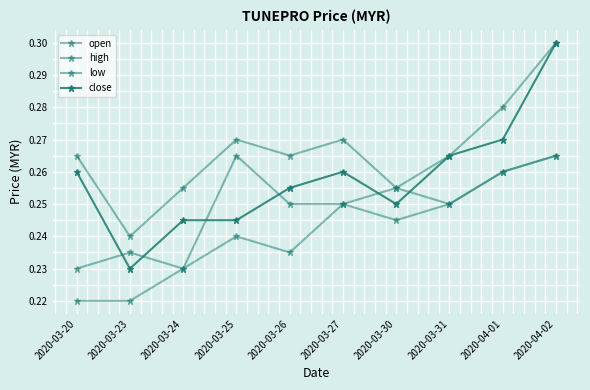

What position from the right is 2020-03-27?

5